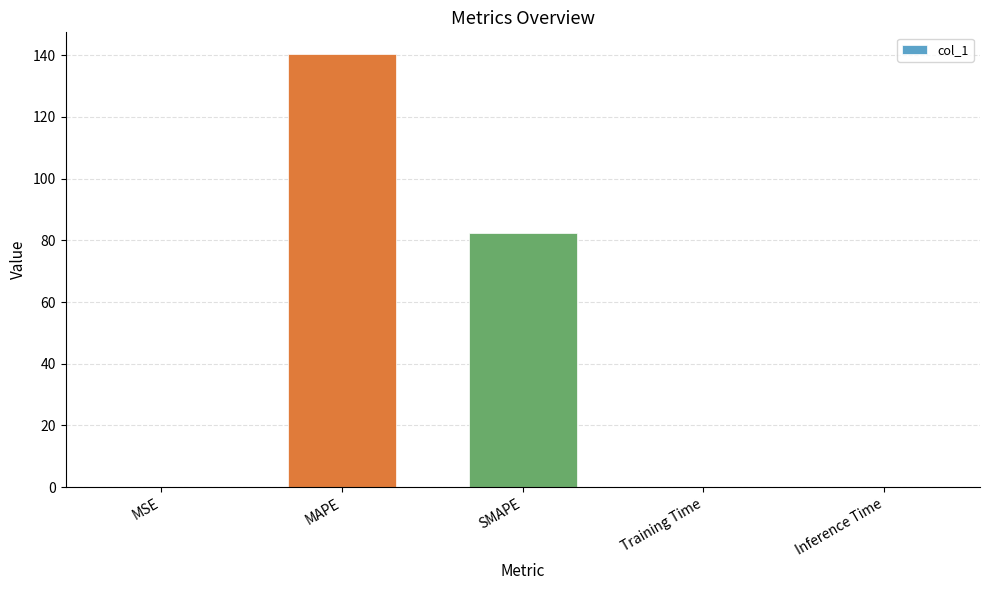

Between Inference Time and SMAPE, which is larger?

SMAPE